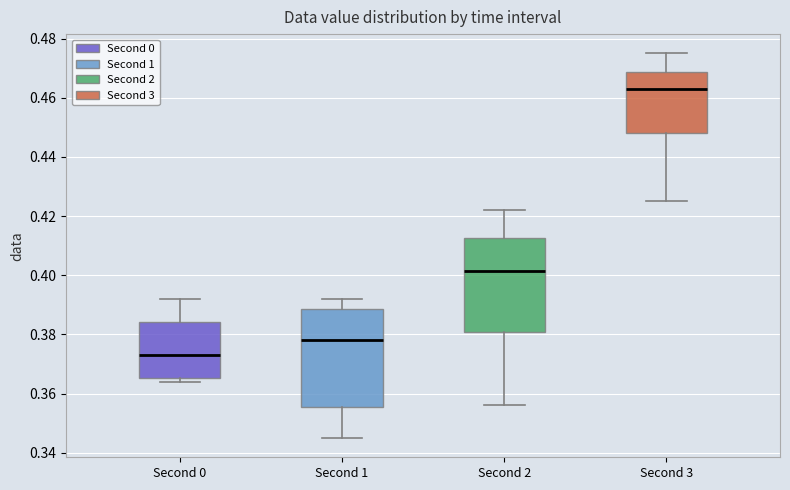

Where is the upper edge of the box for Second 1 on the y-axis? The values are not printed on the chart, so give them approximately, as read against the axis.

0.388